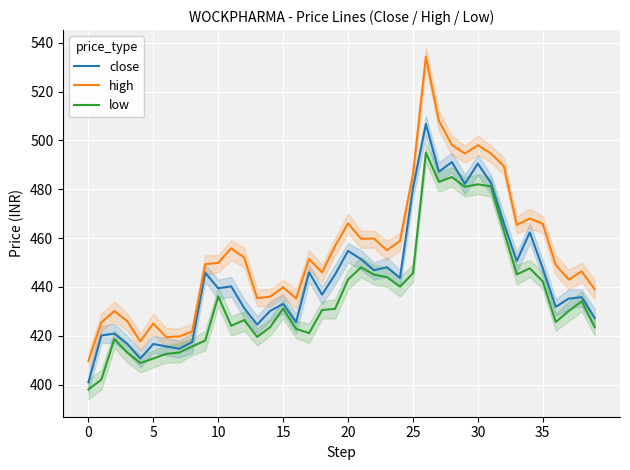

True or false: high and low cross at least once.

False